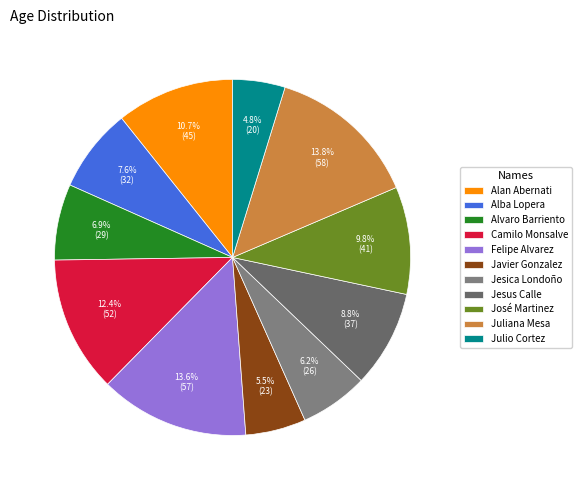

Which has a higher value, José Martinez or Jesus Calle?

José Martinez